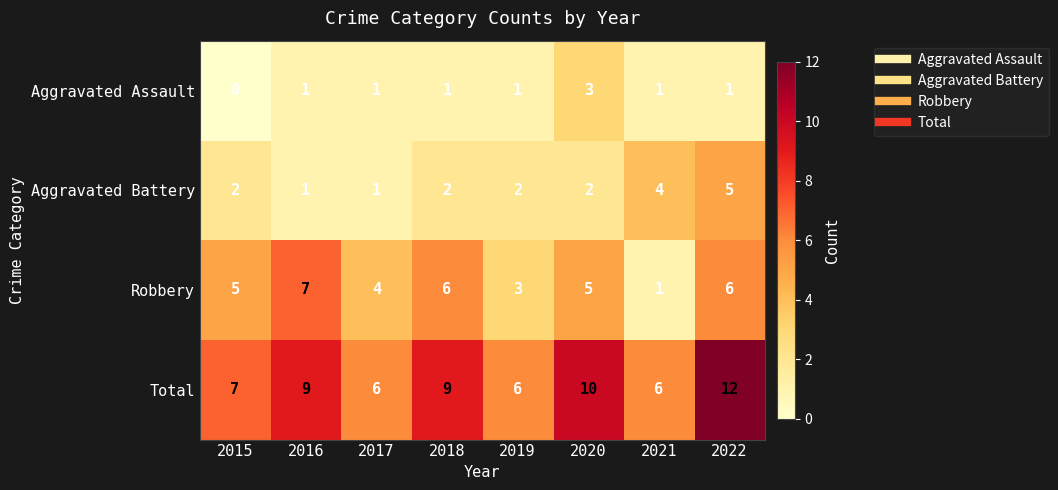

What is the sum of all Total values?

65